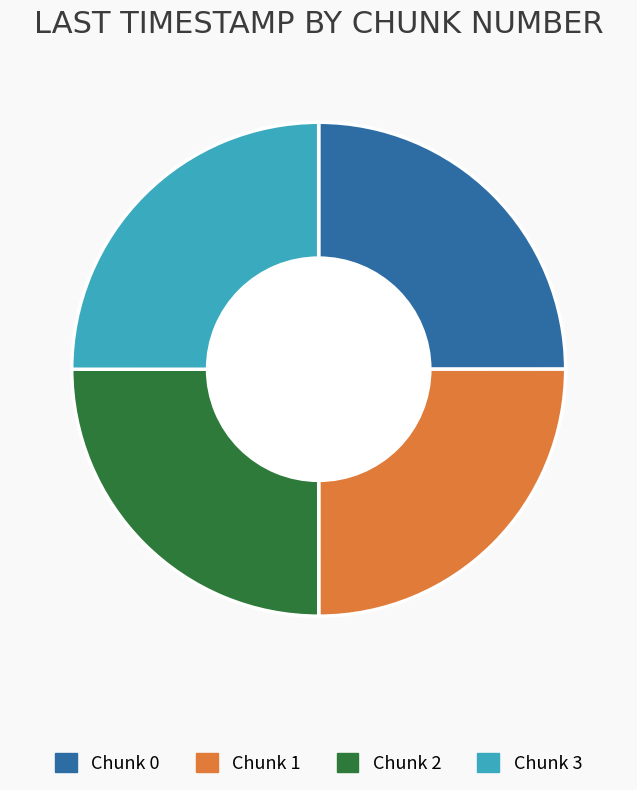

The Chunk 1 slice represents 34% of the pie. True or false?

False